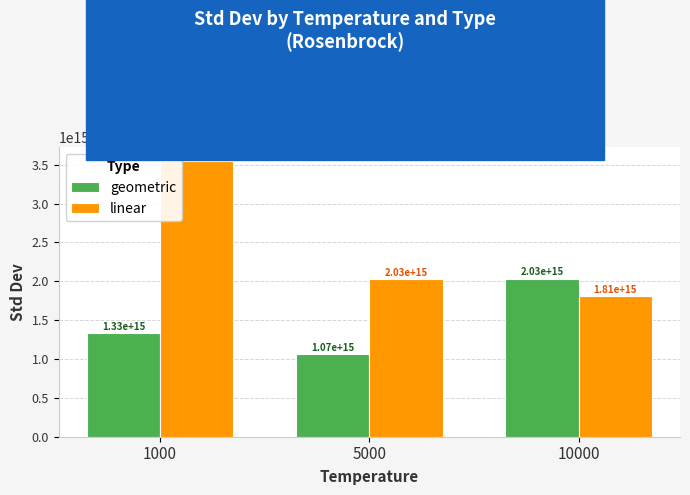

Between 1000 and 10000, which series saw the biggest shift?

linear